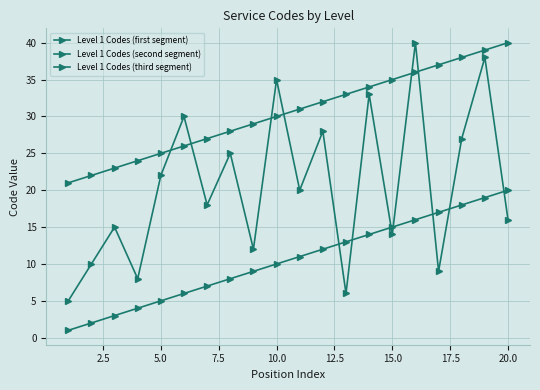

Is this an area chart (filled region under the line)?

No